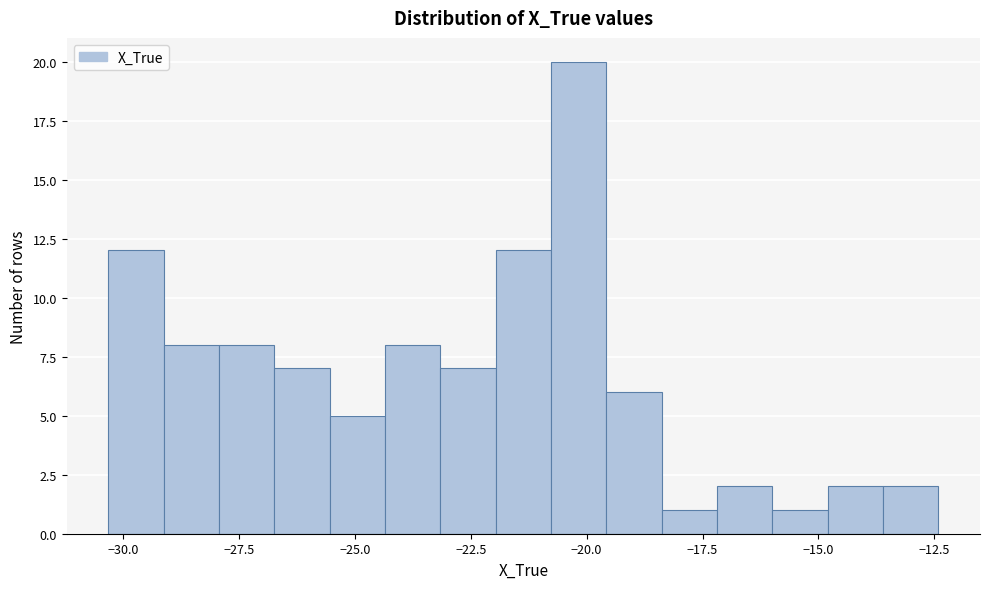

Read against the x-axis, roughly where is the centre of the tallest bar?

-20.0